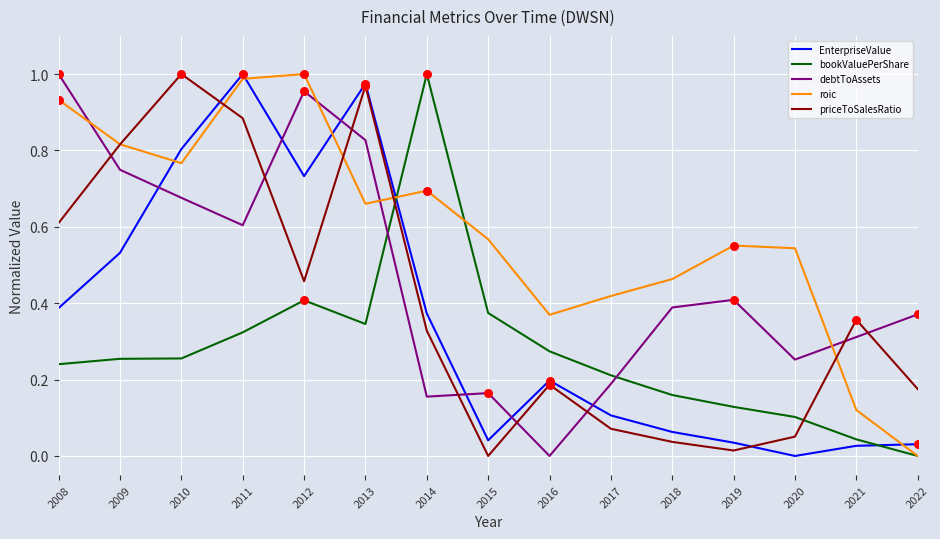

Which series changed the most between 2009 and 2020?

priceToSalesRatio